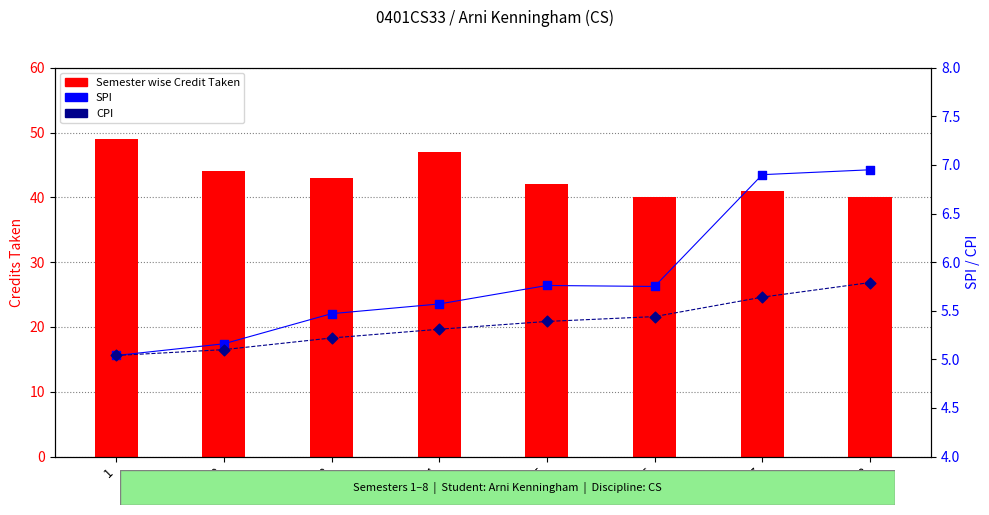

At how many categories does at least one series exceed 6?

8